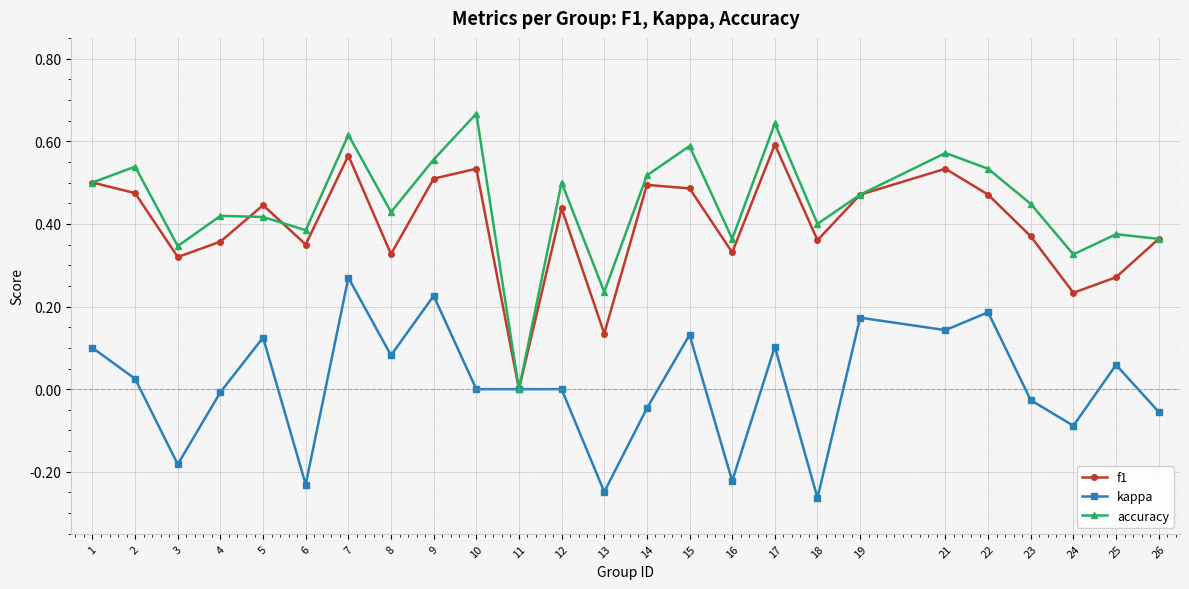

Is it true that f1 equals 0.1 at 8?

False